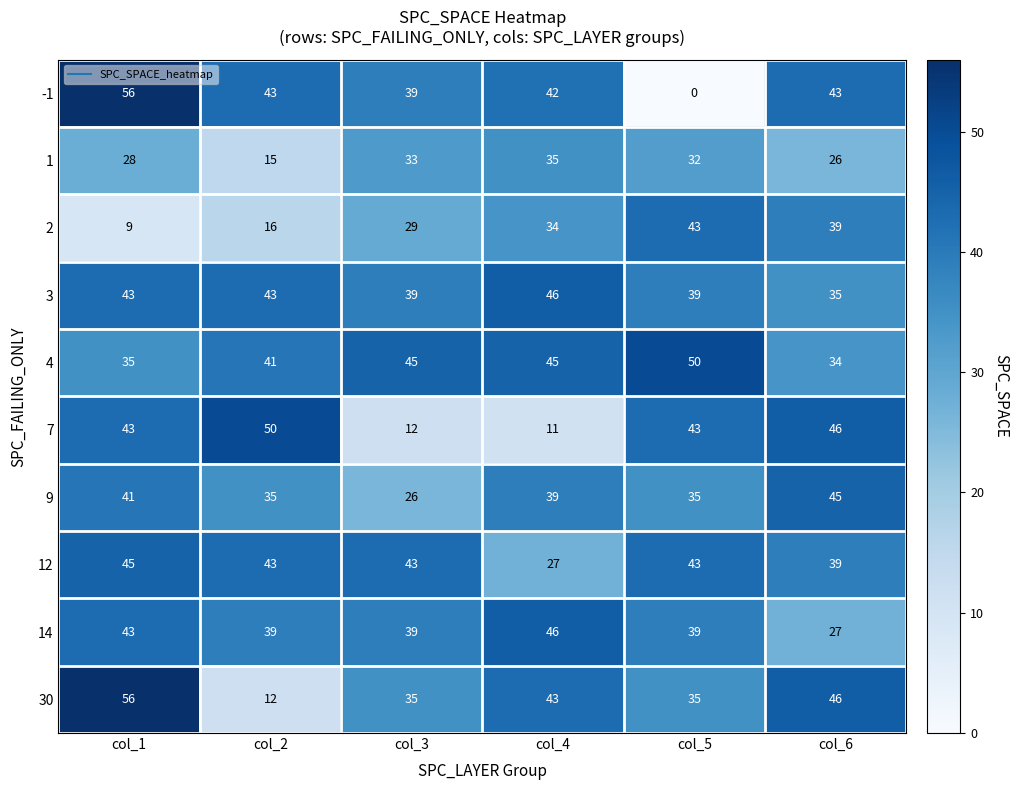

The 7 series shows 66 at col_1. True or false?

False